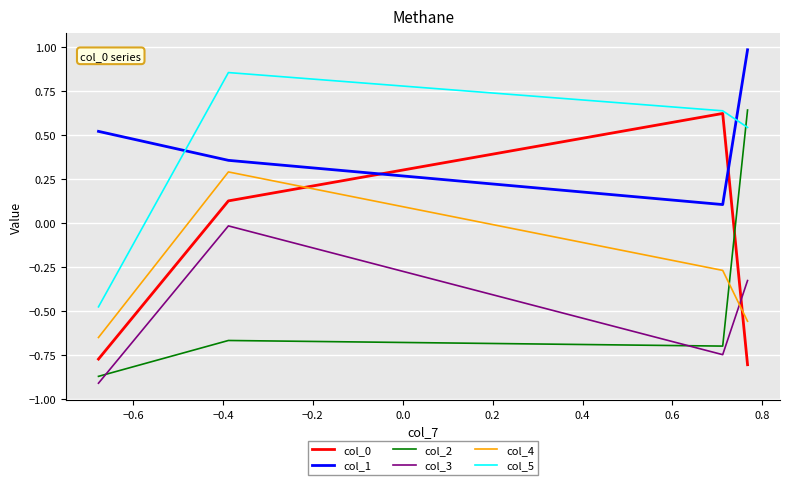

Which series has the largest total across all categories?

col_1